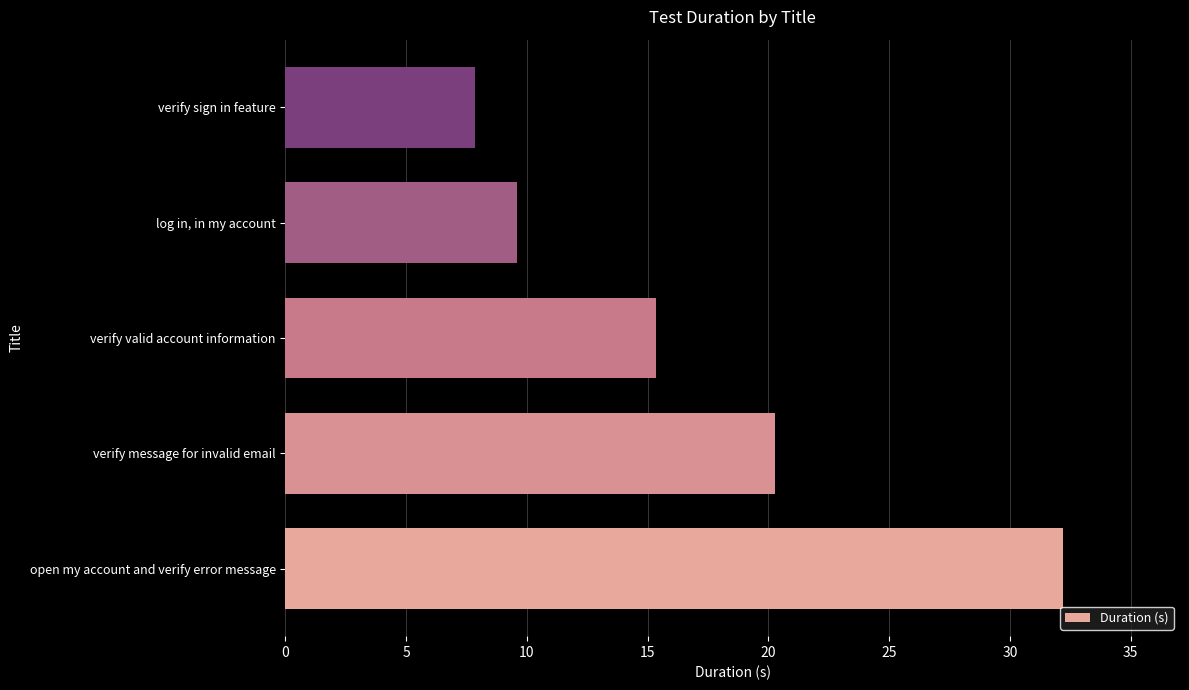

What is the difference between the second highest and second lowest values?

10.7